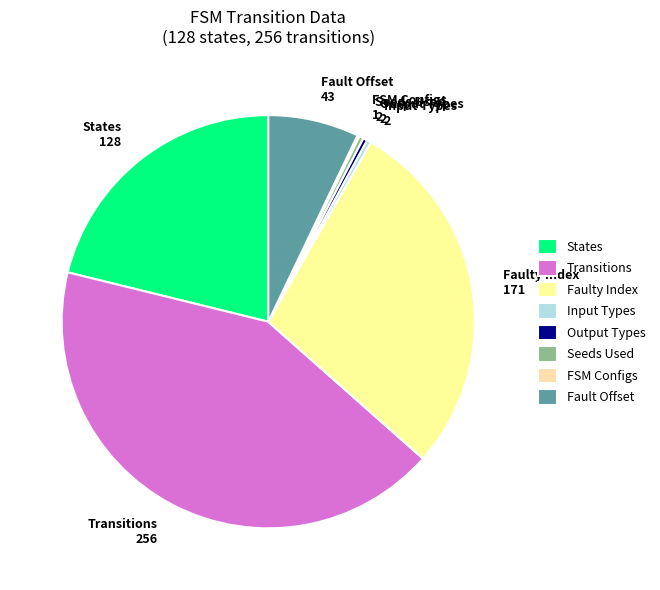

The Input Types slice represents 15% of the pie. True or false?

False